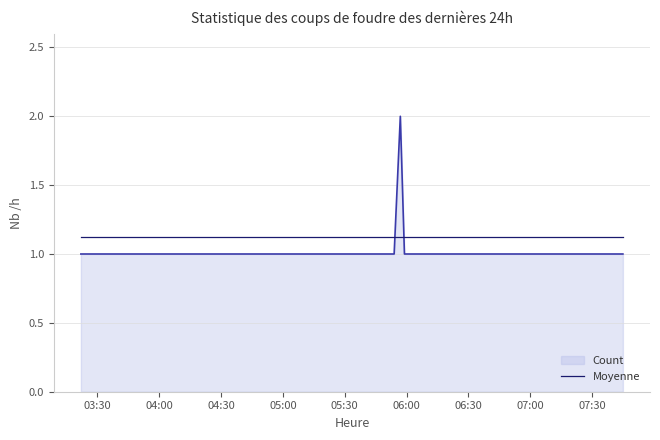

What is the maximum value for Moyenne?

1.1